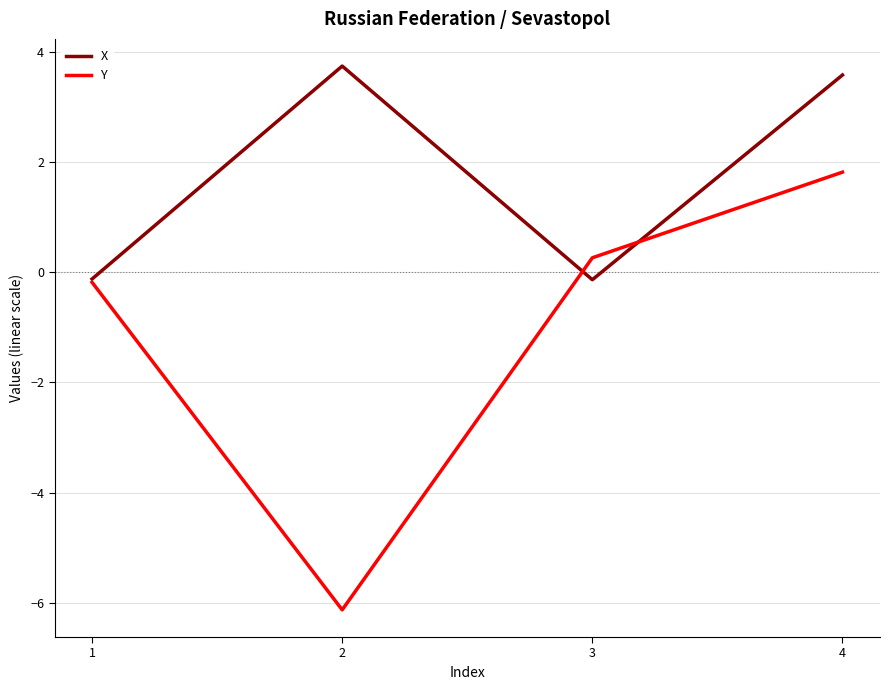

What is the highest value of the Y series?

1.8